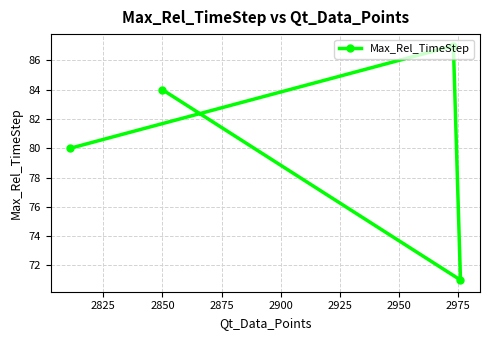

What is the minimum value shown in the chart?

71